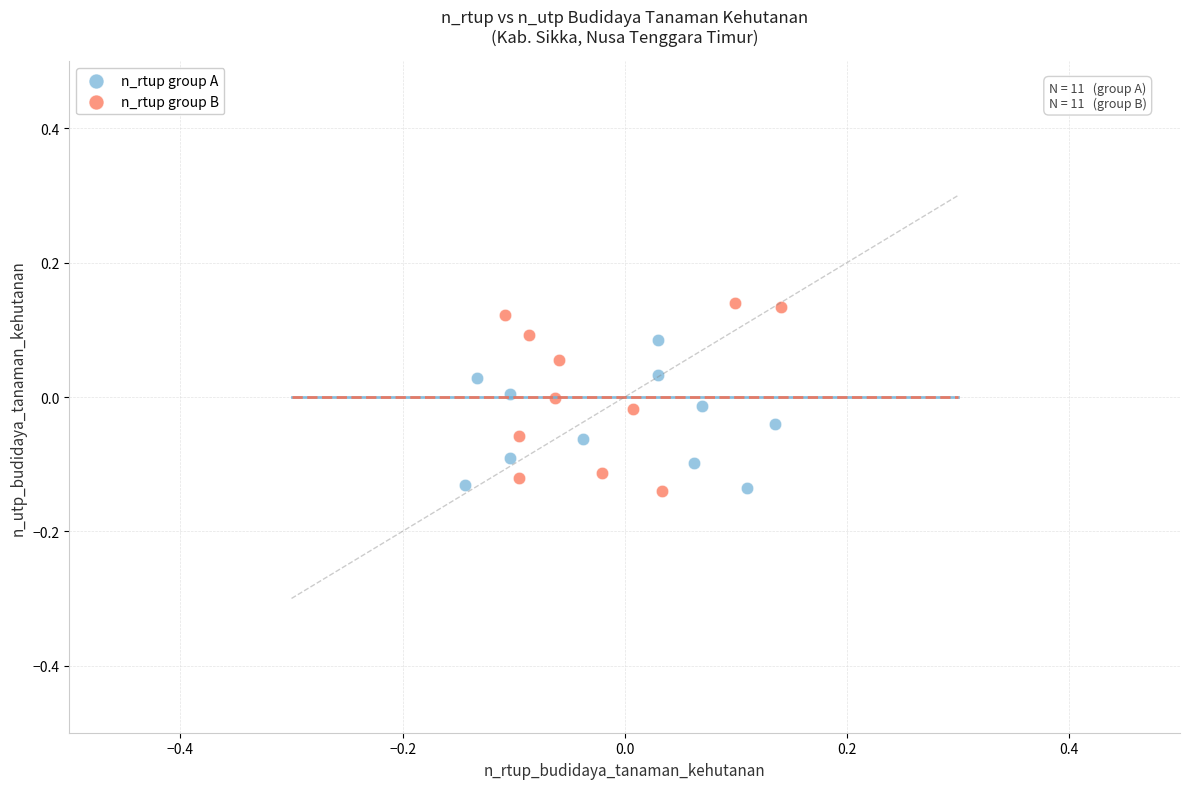

Which series contains the highest Y value?

n_rtup group B